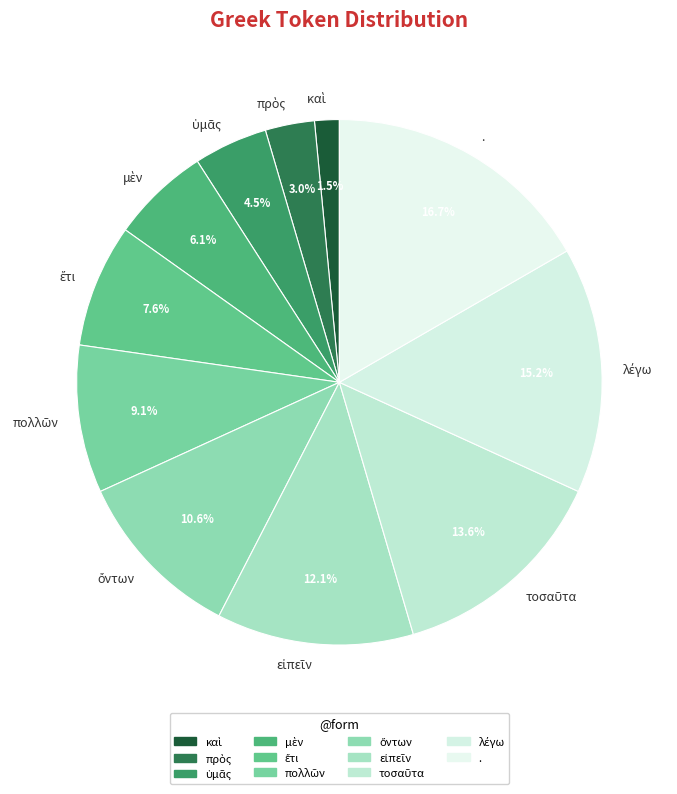

Is there any slice that represents more than half of the pie?

No